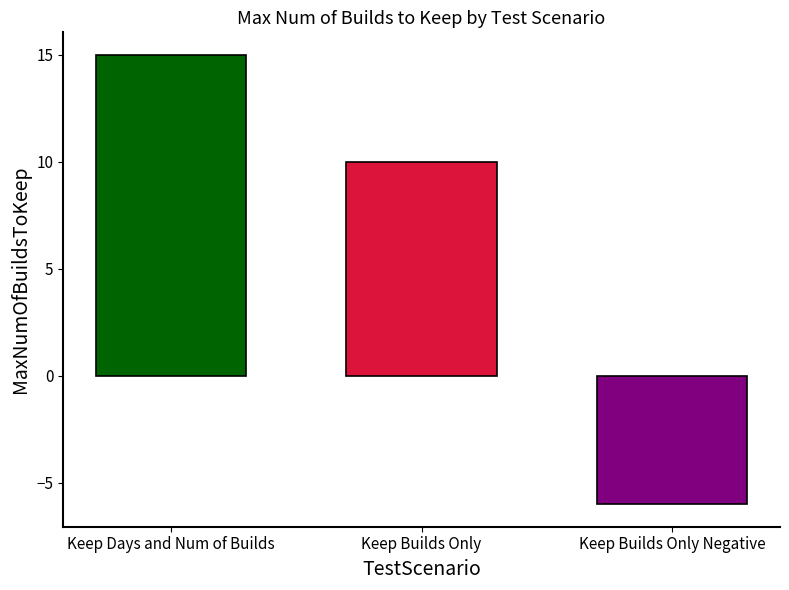

Are the bars horizontal?

No